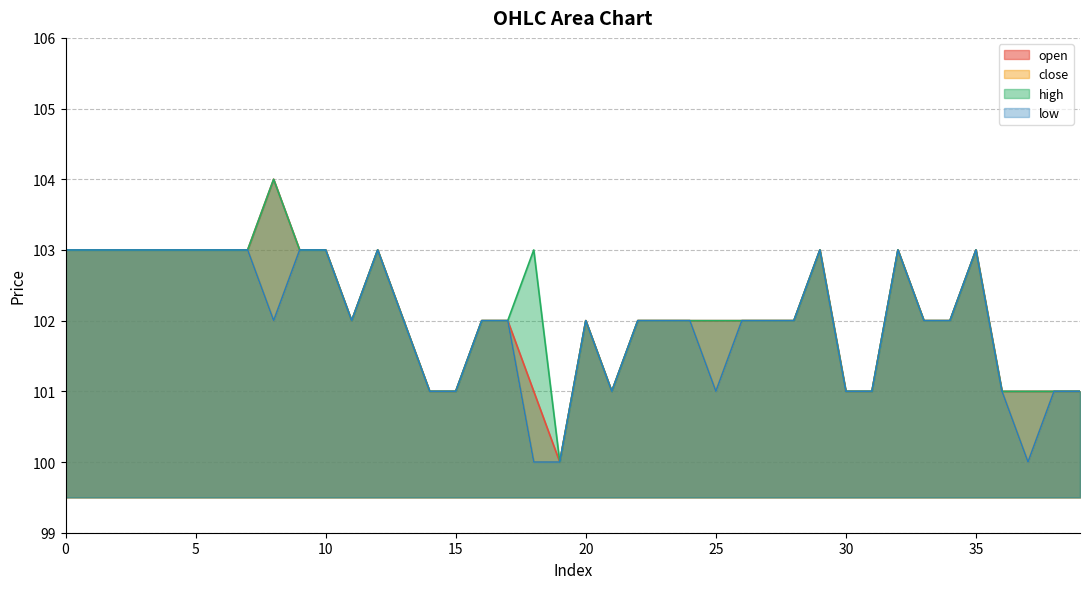

True or false: high and open intersect in this chart.

False